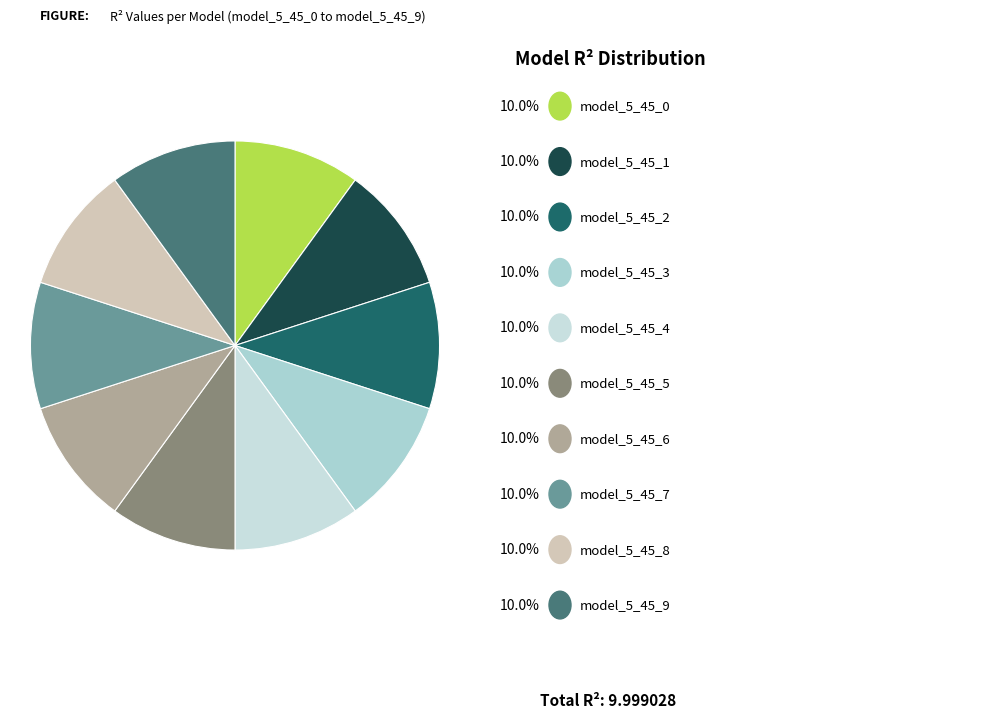

How many segments does this pie chart have?

10